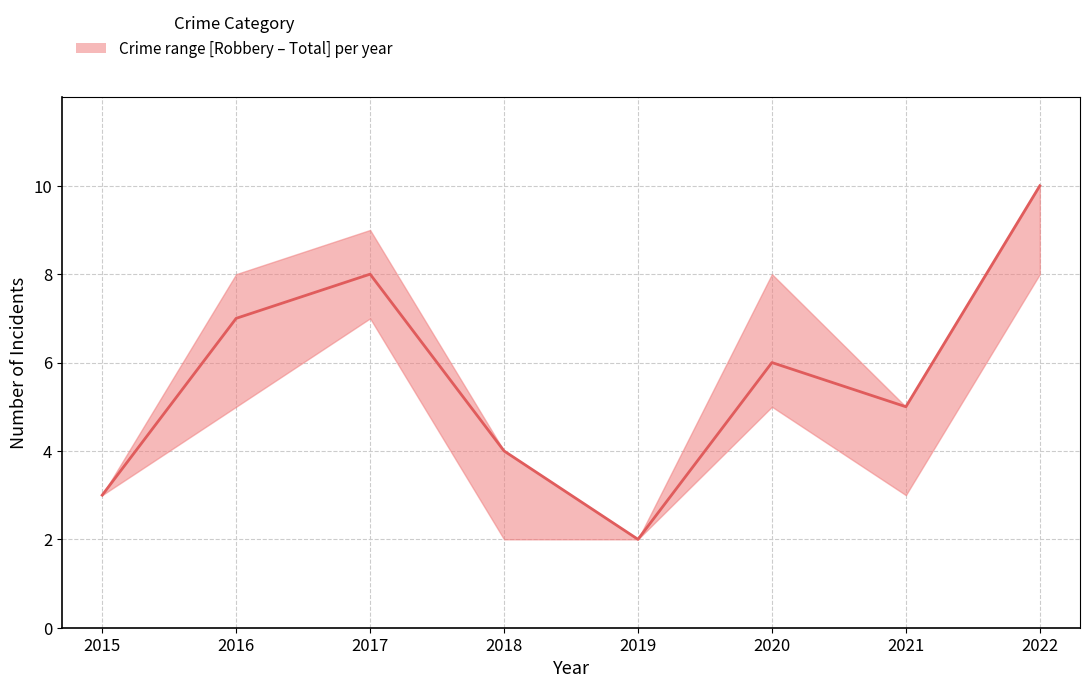

Is this an area chart (filled region under the line)?

No